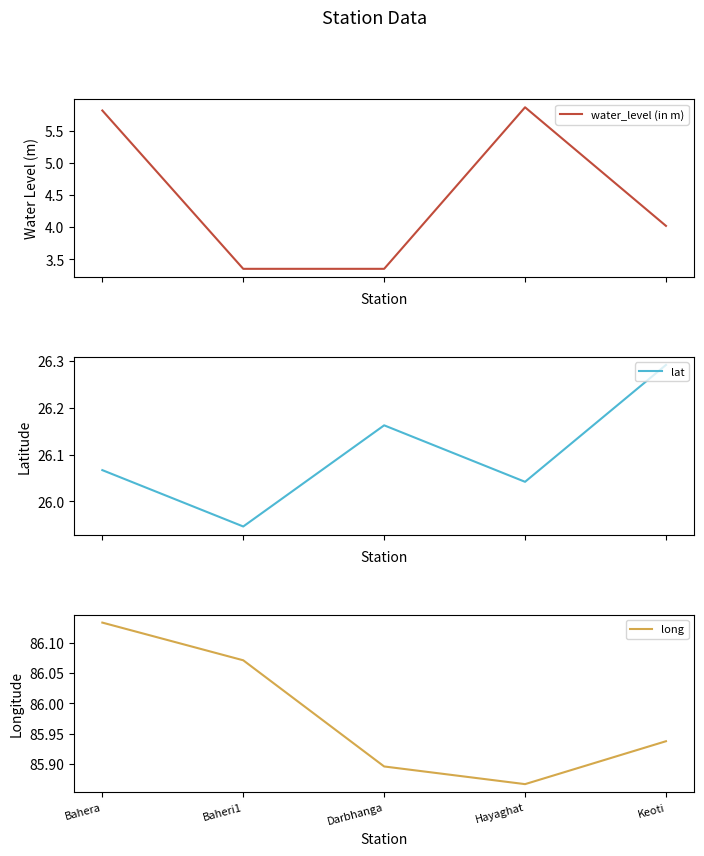

Does the chart display data point markers on the line(s)?

No